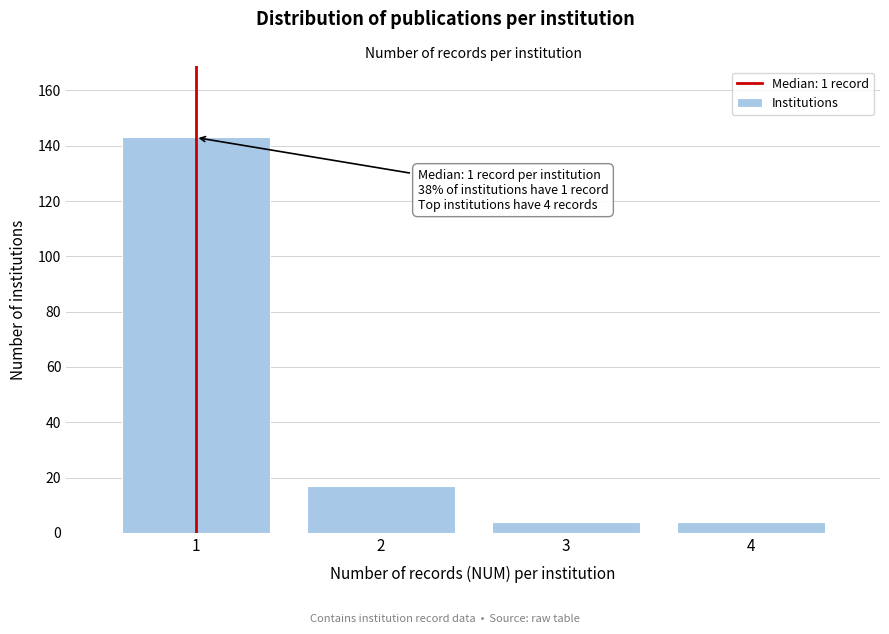

Which range on the x-axis has the tallest bar?

0.5 to 1.5